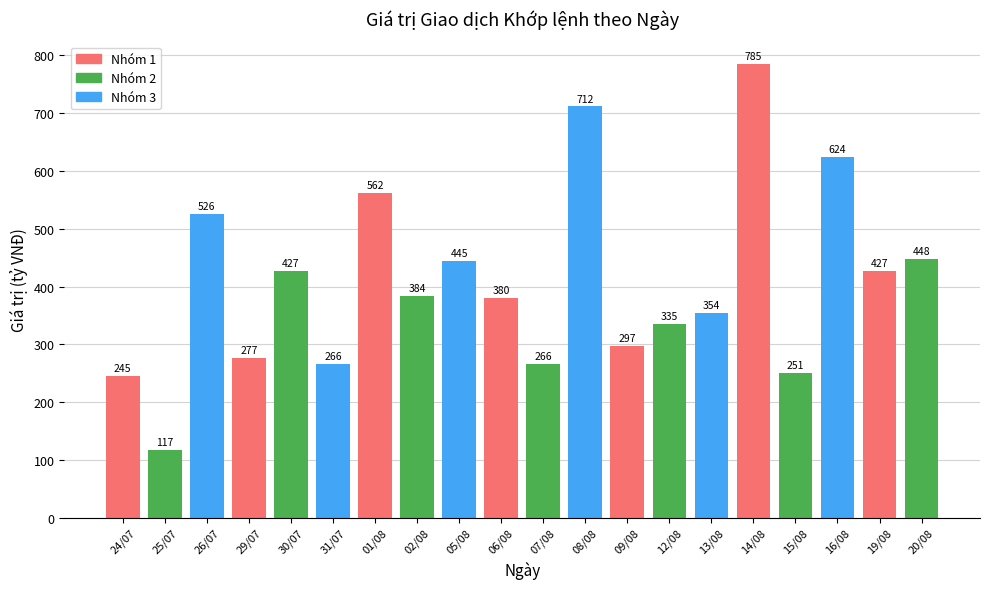

What is the difference between the maximum and second lowest values?

540.5